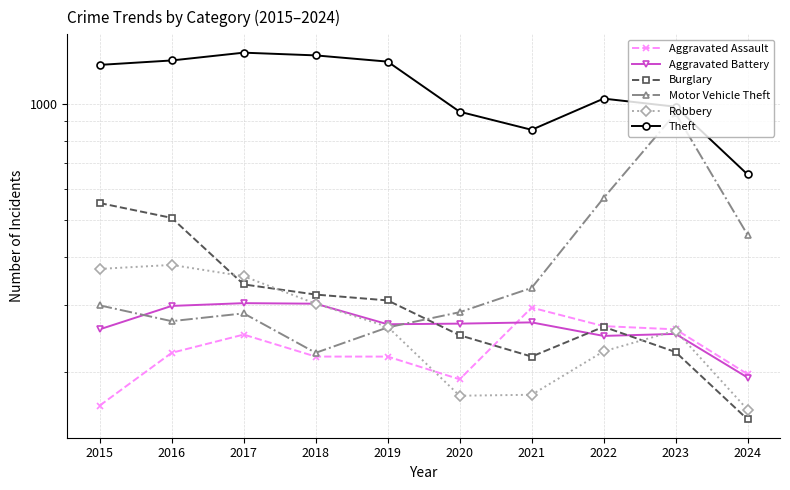

True or false: Theft and Burglary intersect in this chart.

False